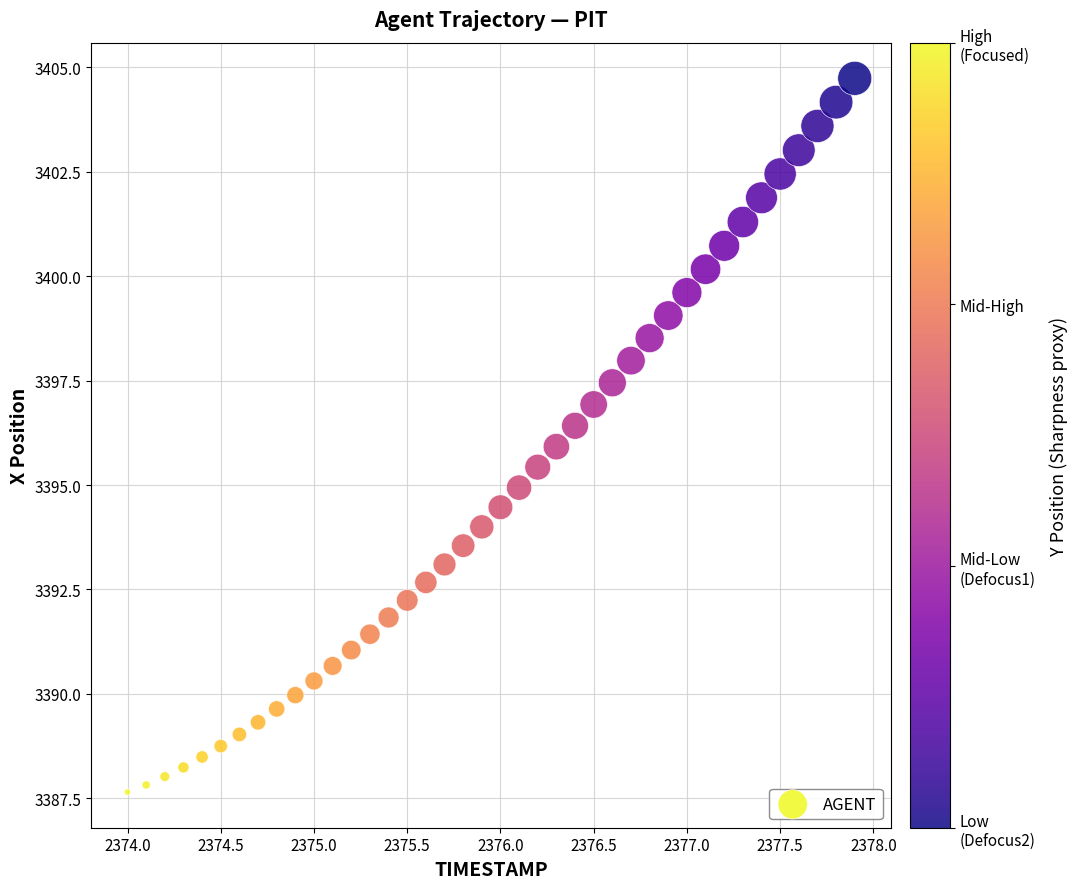

What is the range of Y values (max minus min)?

17.1